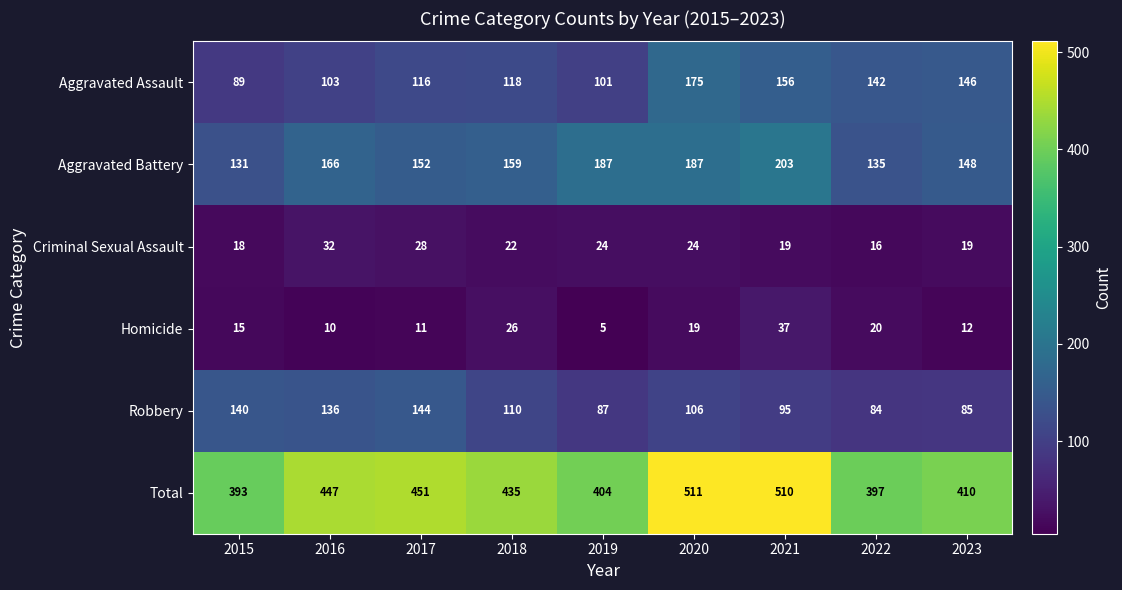

What is the difference between the maximum and minimum values in the Homicide series?

32